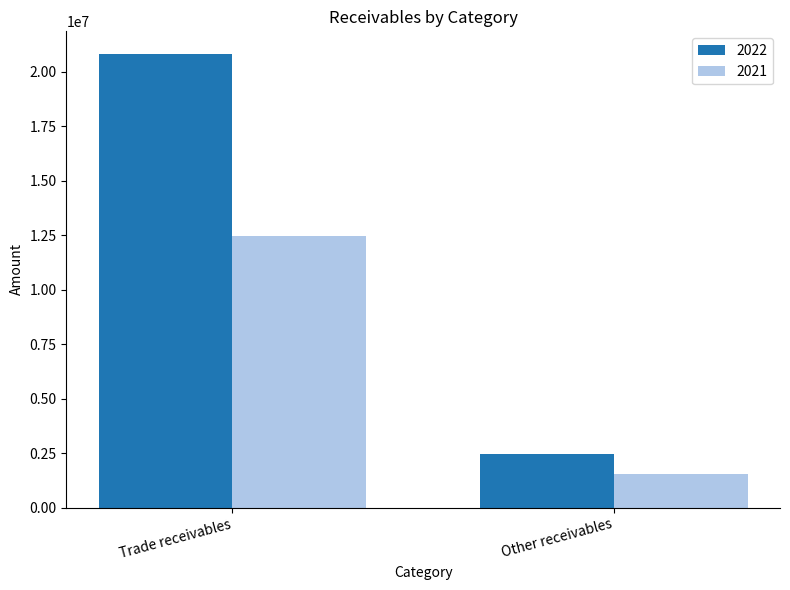

What is the sum of all 2022 values?

23265701